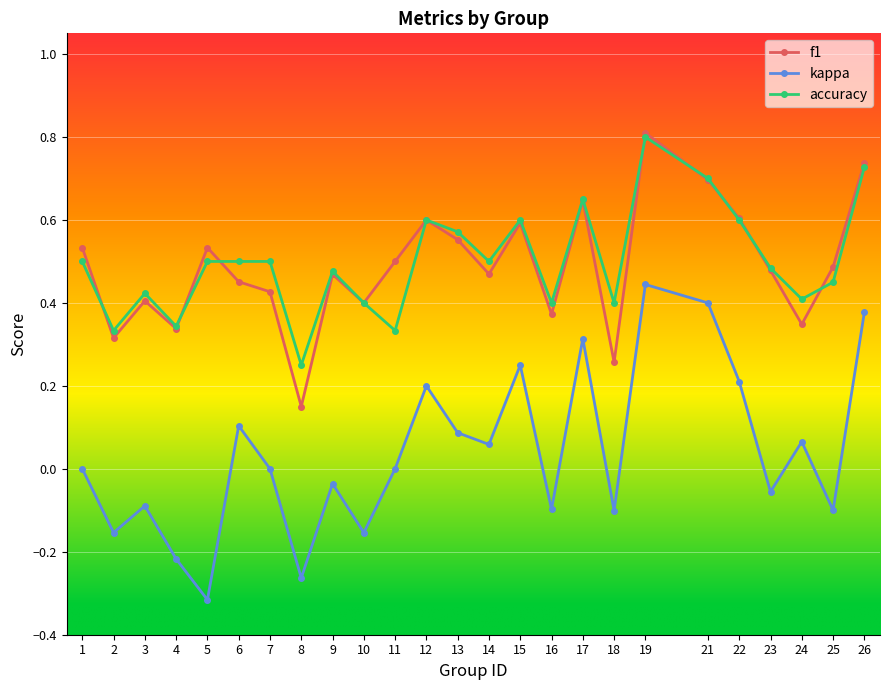

Which category has the lowest value in the kappa series?

5